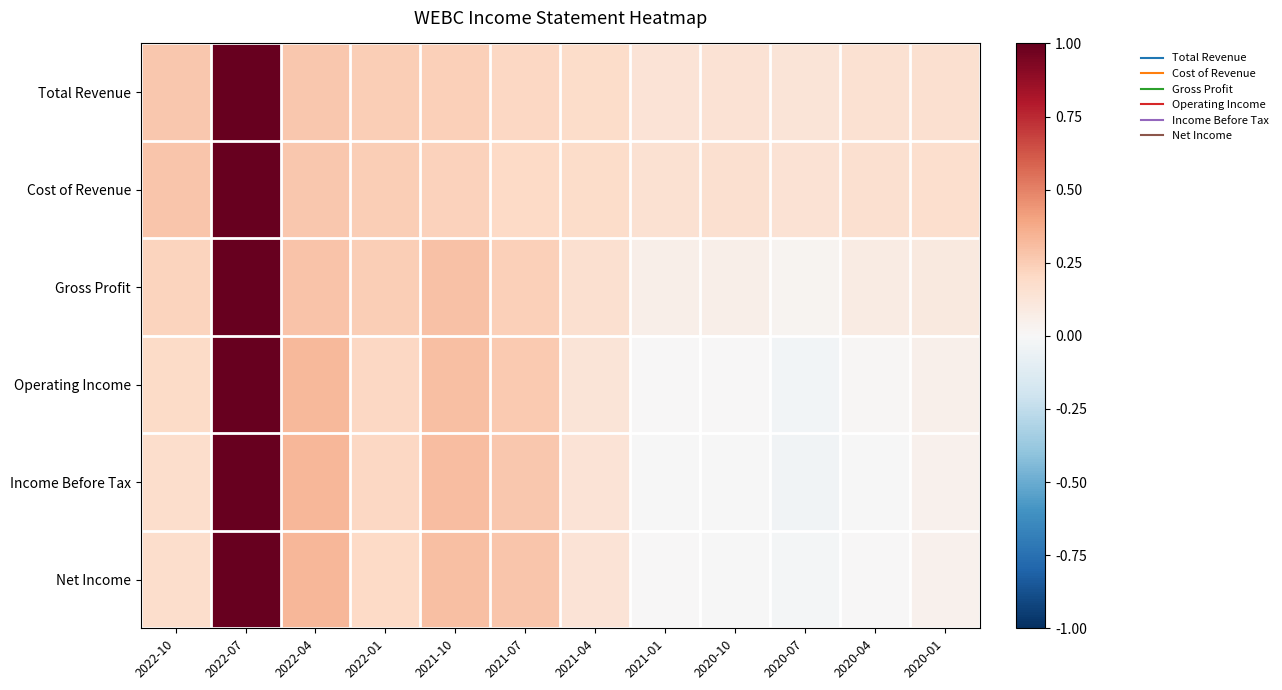

What is the difference between the highest and lowest values at 2020-04?

0.2